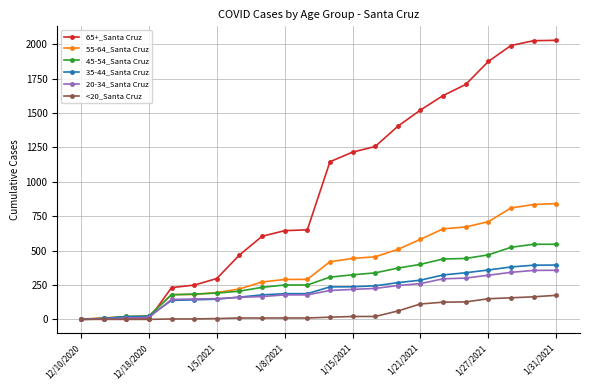

Which series has the widest spread of values?

65+_Santa Cruz